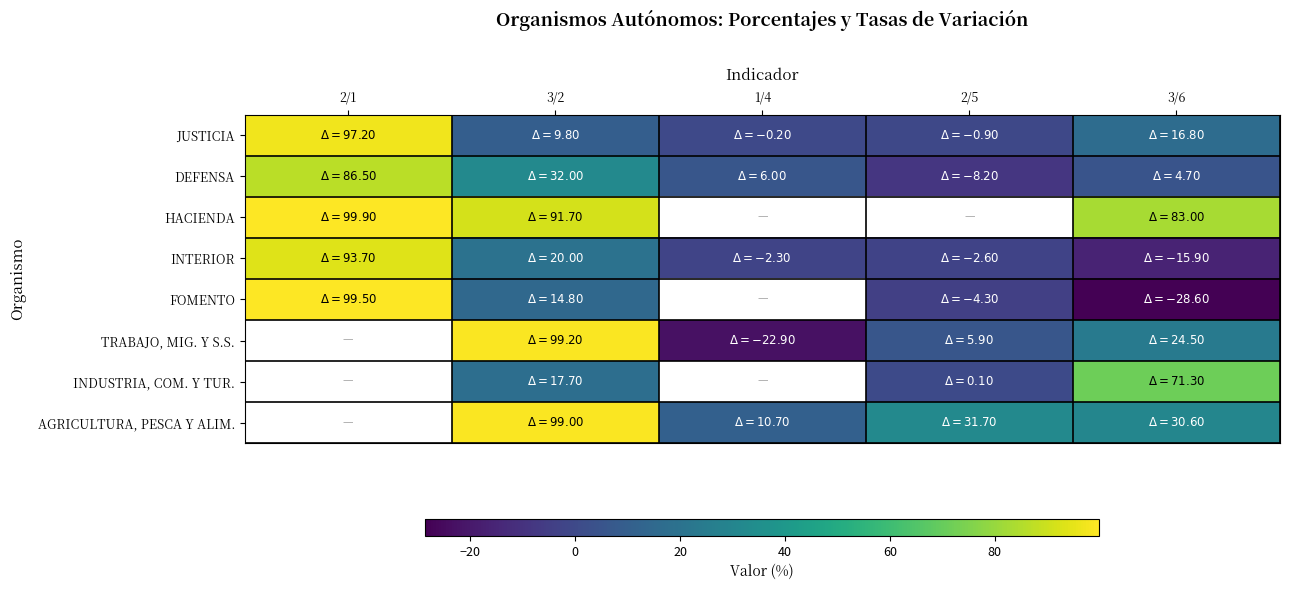

Which label corresponds to the largest value in the chart?

2/1